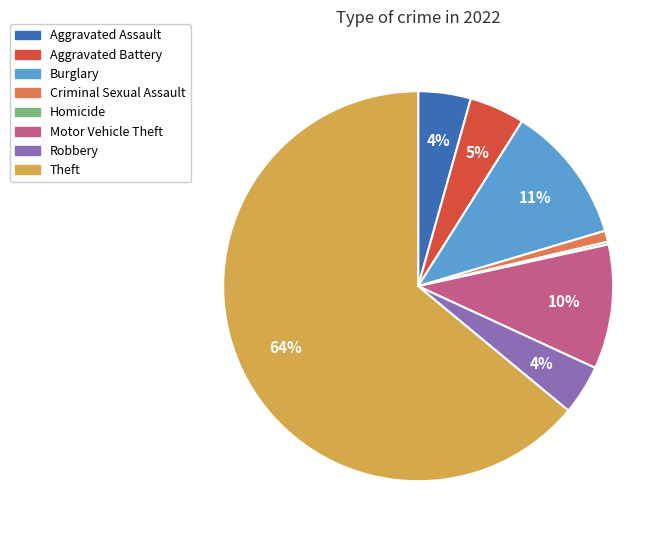

Does any single category account for the majority?

Yes